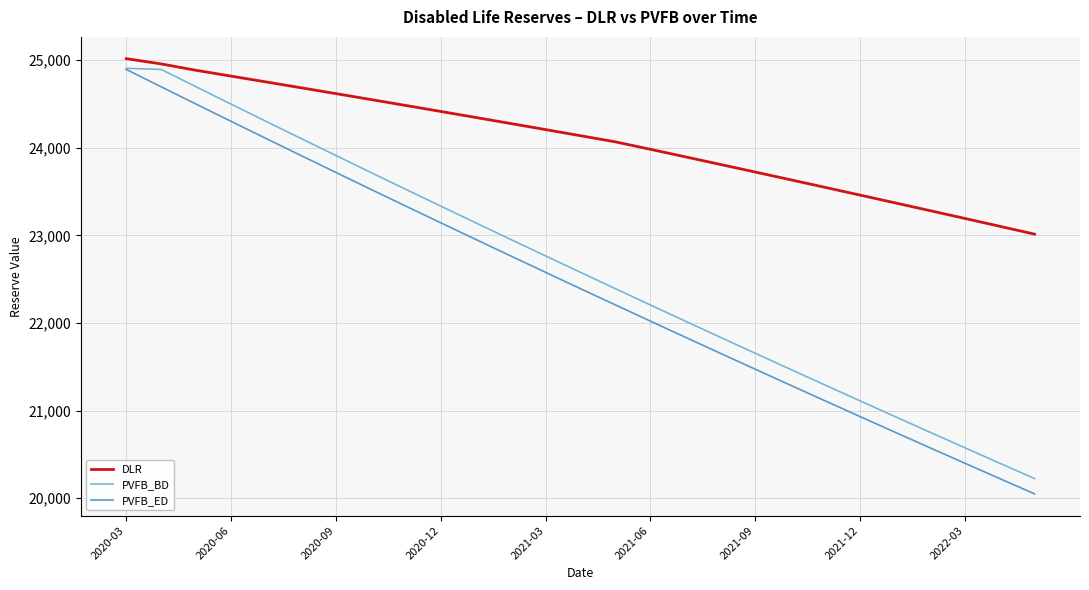

How many values in the PVFB_BD series exceed 22579?

14